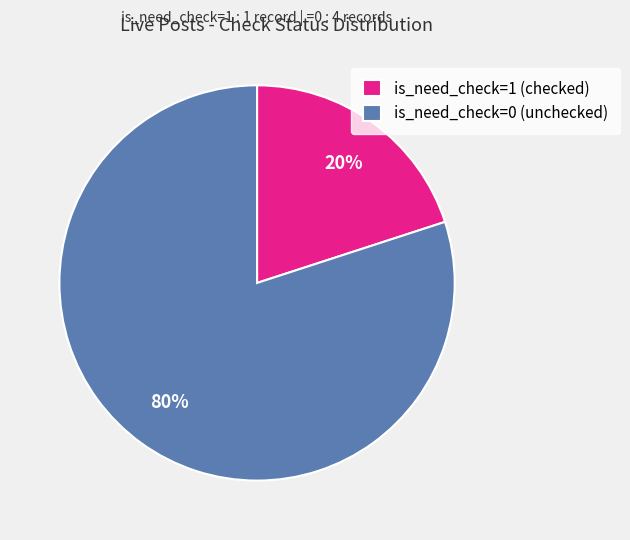

Rank the categories by value from highest to lowest.

is_need_check=0 (unchecked), is_need_check=1 (checked)